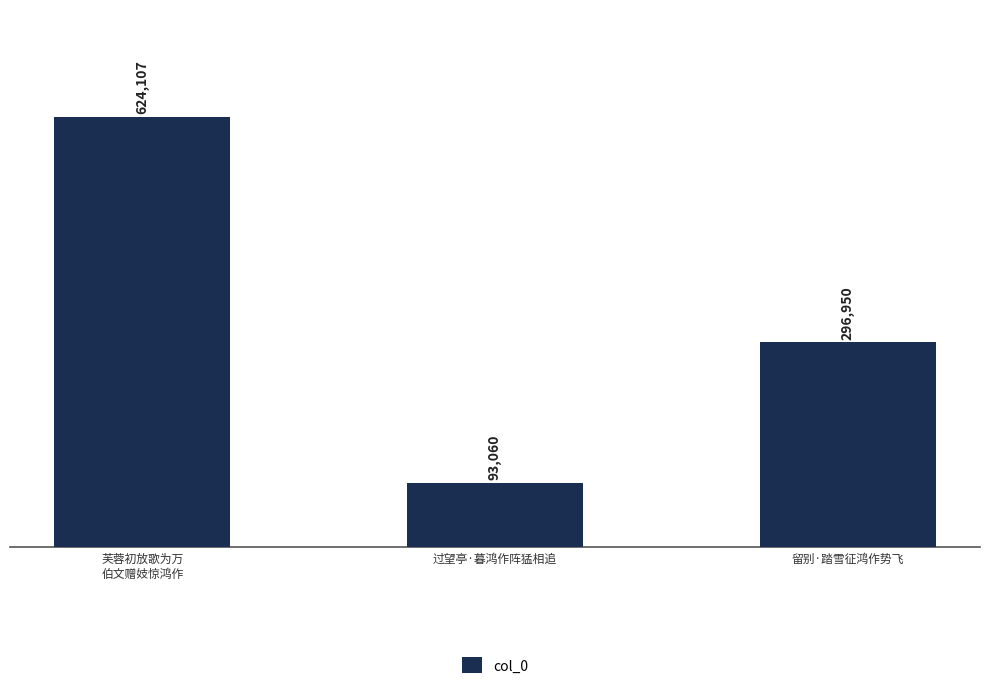

Reading left to right, extract all data points from this chart.

624107	93060	296950